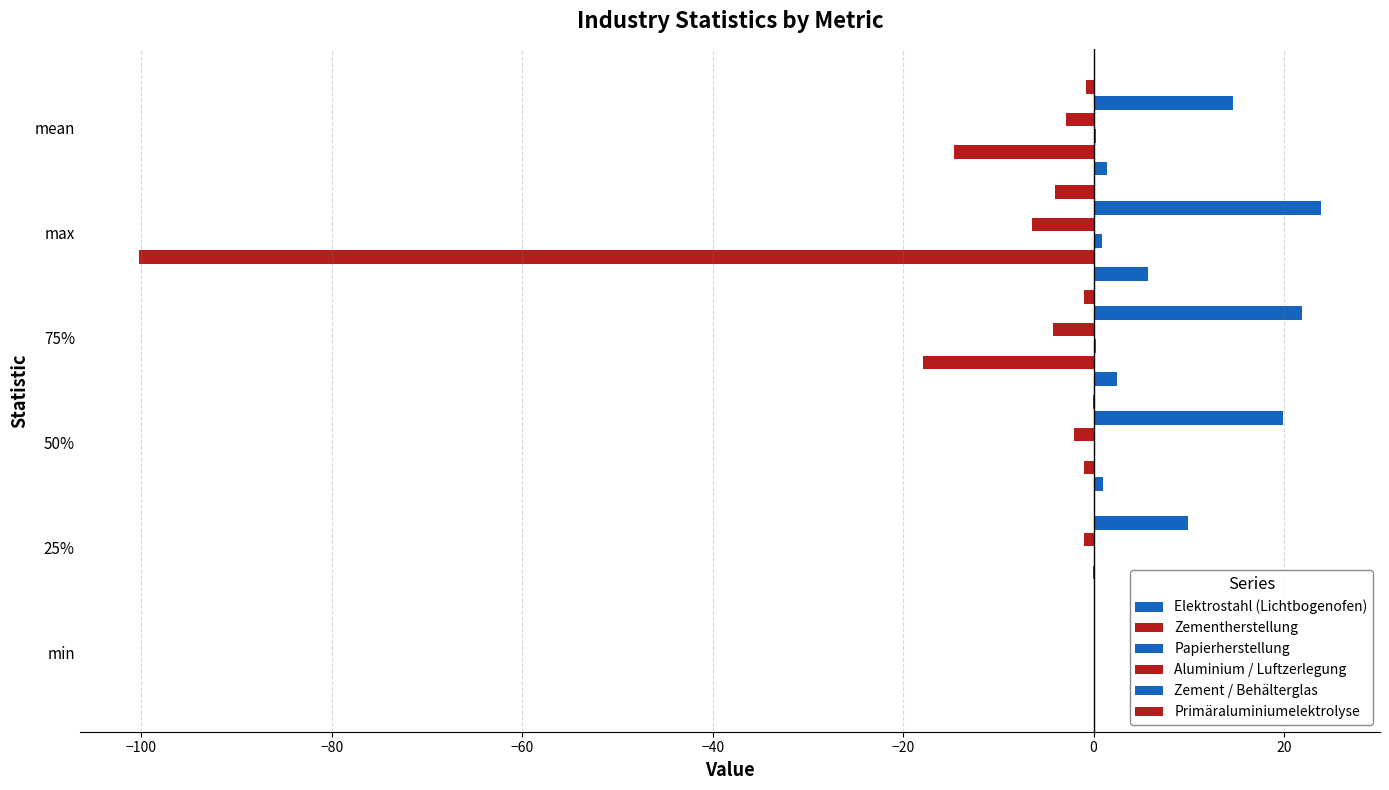

What is the difference between the second highest and minimum values in the Aluminium / Luftzerlegung series?

5.4